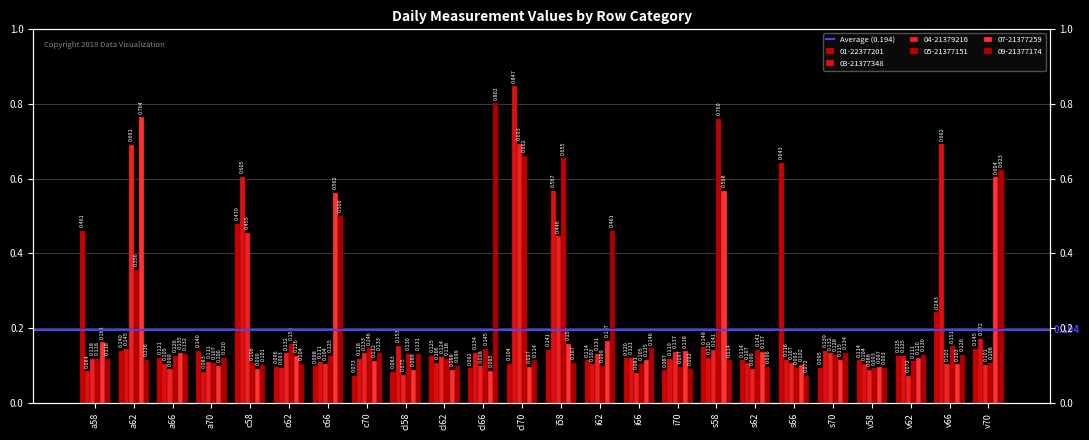

Reading left to right, what are all the values shown in this chart?

01-22377201: 0.5	0.1	0.1	0.1	0.5	0.1	0.1	0.1	0.1	0.1	0.1	0.1	0.1	0.1	0.1	0.1	0.1	0.1	0.6	0.1	0.1	0.1	0.2	0.1
03-21377348: 0.1	0.1	0.1	0.1	0.6	0.1	0.1	0.1	0.2	0.1	0.1	0.8	0.6	0.1	0.1	0.1	0.1	0.1	0.1	0.1	0.1	0.1	0.7	0.2
04-21379216: 0.1	0.7	0.1	0.1	0.5	0.1	0.1	0.1	0.1	0.1	0.1	0.7	0.4	0.1	0.1	0.1	0.1	0.1	0.1	0.1	0.1	0.1	0.1	0.1
05-21377151: 0.1	0.4	0.1	0.1	0.1	0.2	0.1	0.1	0.1	0.1	0.1	0.7	0.7	0.1	0.1	0.1	0.8	0.1	0.1	0.1	0.1	0.1	0.2	0.1
07-21377259: 0.2	0.8	0.1	0.1	0.1	0.1	0.6	0.1	0.1	0.1	0.1	0.1	0.2	0.2	0.1	0.1	0.6	0.1	0.1	0.1	0.1	0.1	0.1	0.6
09-21377174: 0.1	0.1	0.1	0.1	0.1	0.1	0.5	0.1	0.1	0.1	0.8	0.1	0.1	0.5	0.1	0.1	0.1	0.1	0.1	0.1	0.1	0.1	0.1	0.6